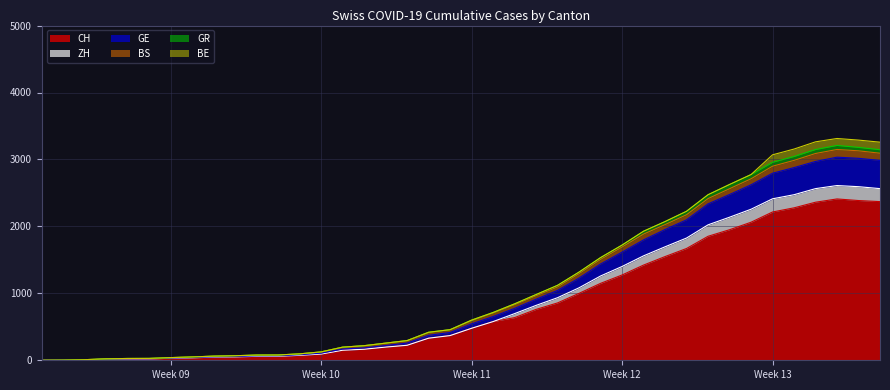

What is the highest value of the CH series?

2410